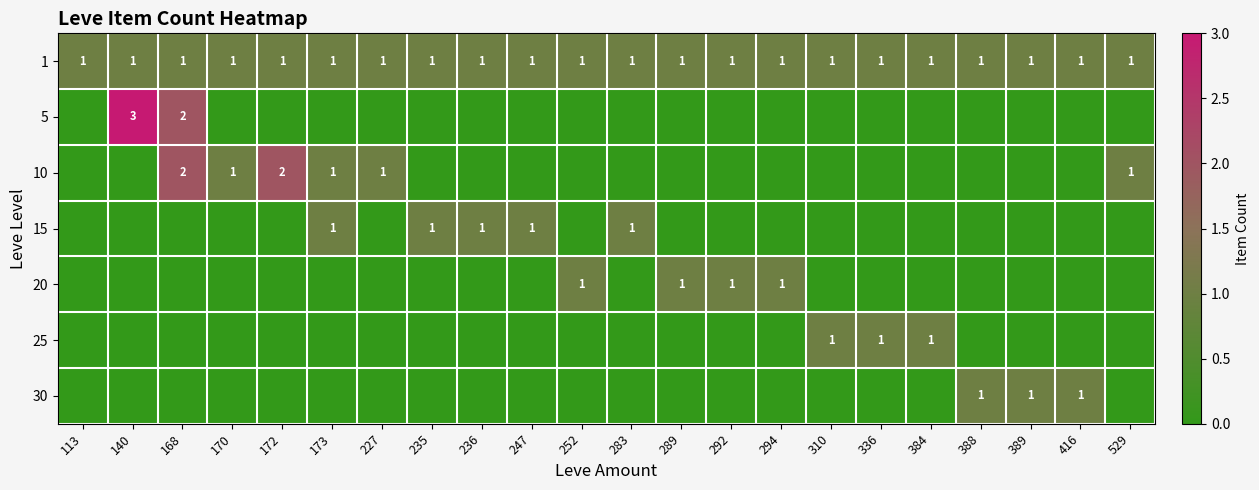

At which category does the chart reach its peak across all series?

140